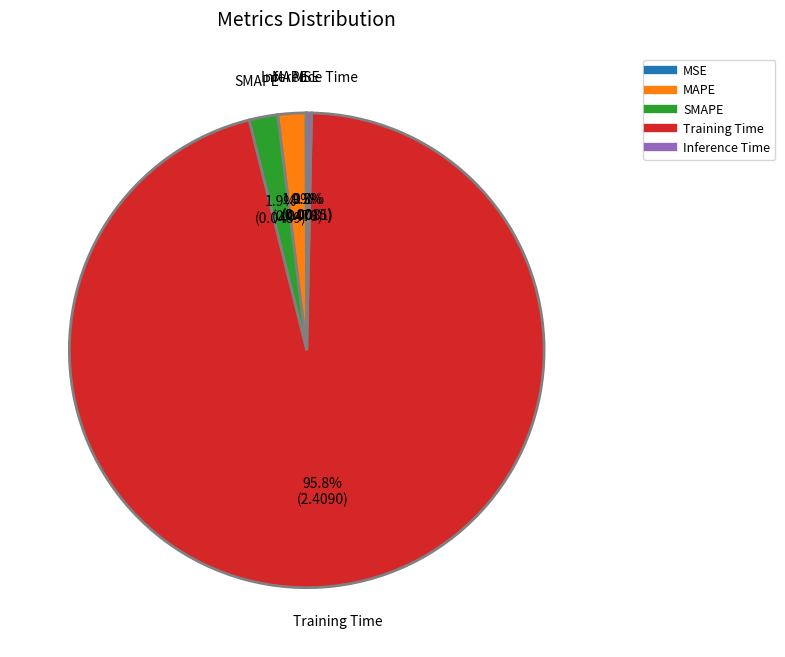

What portion of the pie excludes MAPE?

98.1%